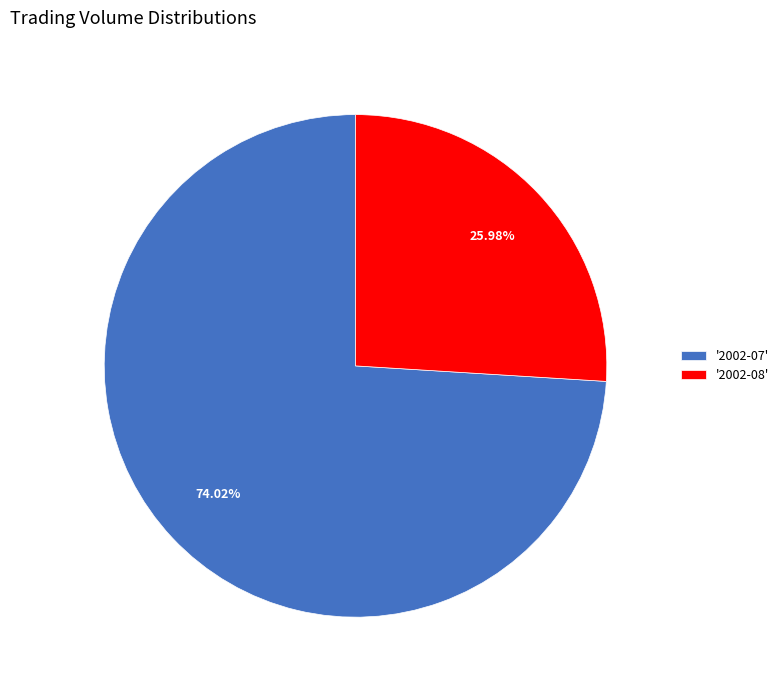

Is there a majority slice in this chart?

Yes